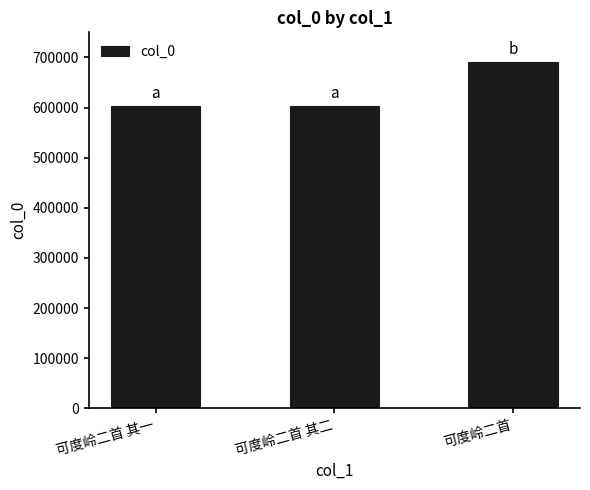

Which category has the highest value across all series?

可度岭二首